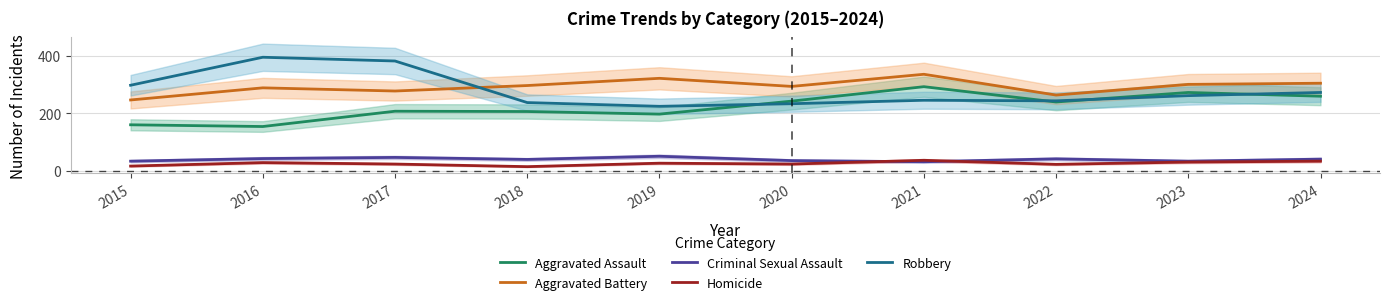

What is the value of the Criminal Sexual Assault point at the 6th from the left?

36